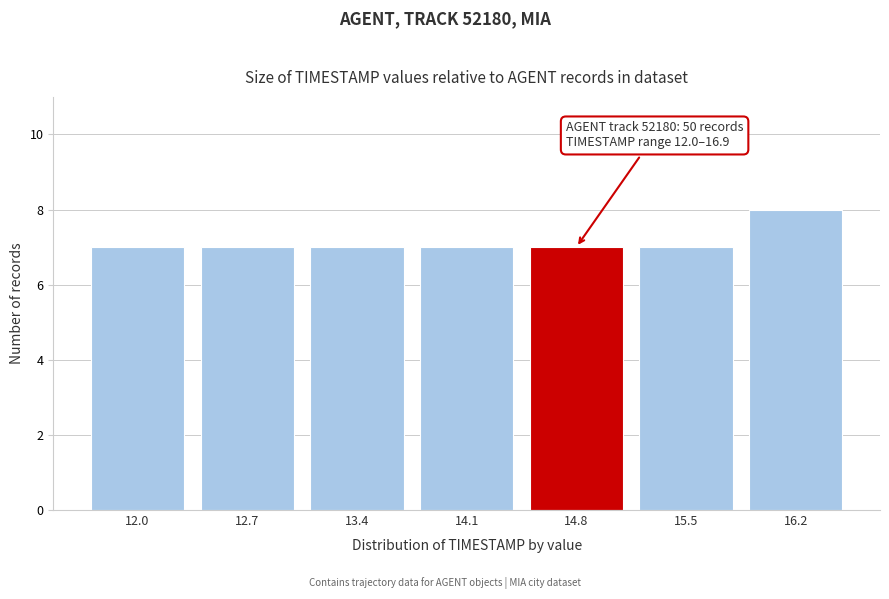

Reading left to right, transcribe all the data shown in this chart.

7	7	7	7	7	7	8